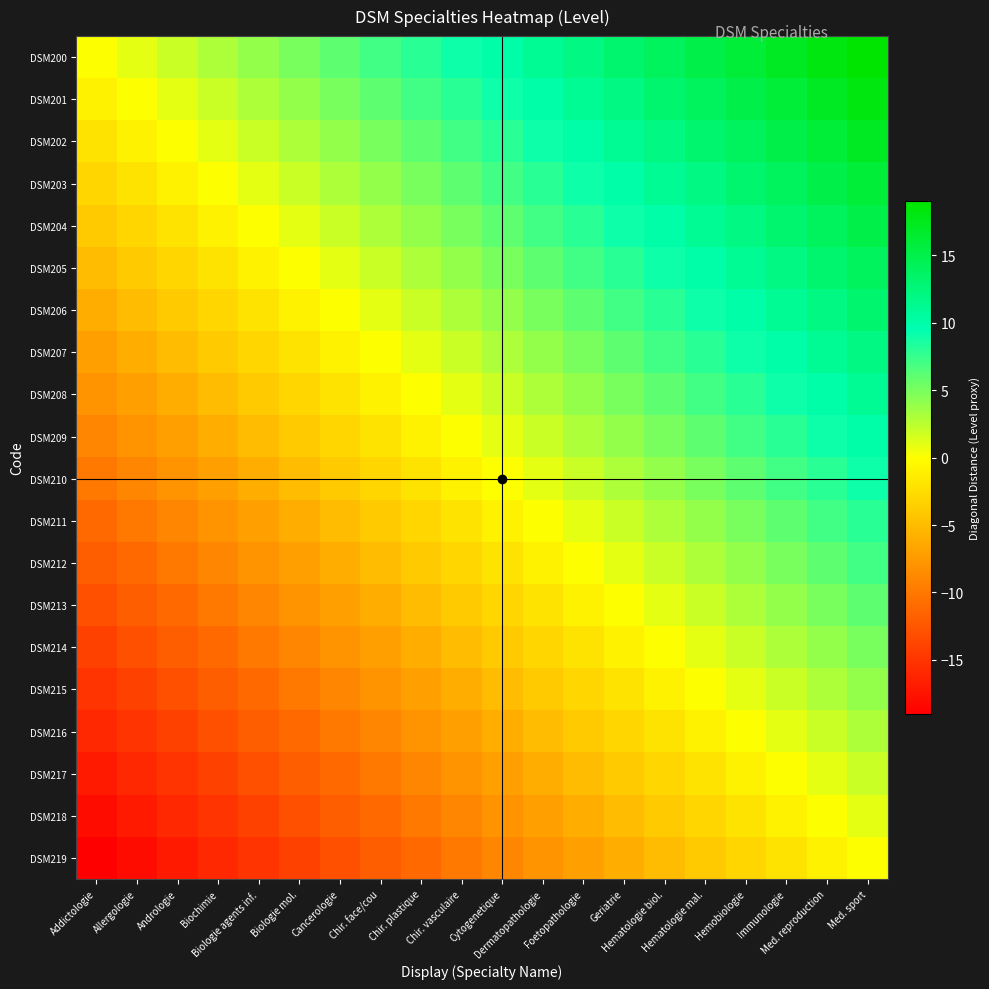

Reading left to right, list all the values displayed in this chart.

DSM200: Addictologie=0	Allergologie=1	Andrologie=2	Biochimie=3	Biologie agents inf.=4	Biologie mol.=5	Cancerologie=6	Chir. face/cou=7	Chir. plastique=8	Chir. vasculaire=9	Cytogenetique=10	Dermatopathologie=11	Foetopathologie=12	Geriatrie=13	Hematologie biol.=14	Hematologie mal.=15	Hemobiologie=16	Immunologie=17	Med. reproduction=18	Med. sport=19
DSM201: Addictologie=-1	Allergologie=0	Andrologie=1	Biochimie=2	Biologie agents inf.=3	Biologie mol.=4	Cancerologie=5	Chir. face/cou=6	Chir. plastique=7	Chir. vasculaire=8	Cytogenetique=9	Dermatopathologie=10	Foetopathologie=11	Geriatrie=12	Hematologie biol.=13	Hematologie mal.=14	Hemobiologie=15	Immunologie=16	Med. reproduction=17	Med. sport=18
DSM202: Addictologie=-2	Allergologie=-1	Andrologie=0	Biochimie=1	Biologie agents inf.=2	Biologie mol.=3	Cancerologie=4	Chir. face/cou=5	Chir. plastique=6	Chir. vasculaire=7	Cytogenetique=8	Dermatopathologie=9	Foetopathologie=10	Geriatrie=11	Hematologie biol.=12	Hematologie mal.=13	Hemobiologie=14	Immunologie=15	Med. reproduction=16	Med. sport=17
DSM203: Addictologie=-3	Allergologie=-2	Andrologie=-1	Biochimie=0	Biologie agents inf.=1	Biologie mol.=2	Cancerologie=3	Chir. face/cou=4	Chir. plastique=5	Chir. vasculaire=6	Cytogenetique=7	Dermatopathologie=8	Foetopathologie=9	Geriatrie=10	Hematologie biol.=11	Hematologie mal.=12	Hemobiologie=13	Immunologie=14	Med. reproduction=15	Med. sport=16
DSM204: Addictologie=-4	Allergologie=-3	Andrologie=-2	Biochimie=-1	Biologie agents inf.=0	Biologie mol.=1	Cancerologie=2	Chir. face/cou=3	Chir. plastique=4	Chir. vasculaire=5	Cytogenetique=6	Dermatopathologie=7	Foetopathologie=8	Geriatrie=9	Hematologie biol.=10	Hematologie mal.=11	Hemobiologie=12	Immunologie=13	Med. reproduction=14	Med. sport=15
DSM205: Addictologie=-5	Allergologie=-4	Andrologie=-3	Biochimie=-2	Biologie agents inf.=-1	Biologie mol.=0	Cancerologie=1	Chir. face/cou=2	Chir. plastique=3	Chir. vasculaire=4	Cytogenetique=5	Dermatopathologie=6	Foetopathologie=7	Geriatrie=8	Hematologie biol.=9	Hematologie mal.=10	Hemobiologie=11	Immunologie=12	Med. reproduction=13	Med. sport=14
DSM206: Addictologie=-6	Allergologie=-5	Andrologie=-4	Biochimie=-3	Biologie agents inf.=-2	Biologie mol.=-1	Cancerologie=0	Chir. face/cou=1	Chir. plastique=2	Chir. vasculaire=3	Cytogenetique=4	Dermatopathologie=5	Foetopathologie=6	Geriatrie=7	Hematologie biol.=8	Hematologie mal.=9	Hemobiologie=10	Immunologie=11	Med. reproduction=12	Med. sport=13
DSM207: Addictologie=-7	Allergologie=-6	Andrologie=-5	Biochimie=-4	Biologie agents inf.=-3	Biologie mol.=-2	Cancerologie=-1	Chir. face/cou=0	Chir. plastique=1	Chir. vasculaire=2	Cytogenetique=3	Dermatopathologie=4	Foetopathologie=5	Geriatrie=6	Hematologie biol.=7	Hematologie mal.=8	Hemobiologie=9	Immunologie=10	Med. reproduction=11	Med. sport=12
DSM208: Addictologie=-8	Allergologie=-7	Andrologie=-6	Biochimie=-5	Biologie agents inf.=-4	Biologie mol.=-3	Cancerologie=-2	Chir. face/cou=-1	Chir. plastique=0	Chir. vasculaire=1	Cytogenetique=2	Dermatopathologie=3	Foetopathologie=4	Geriatrie=5	Hematologie biol.=6	Hematologie mal.=7	Hemobiologie=8	Immunologie=9	Med. reproduction=10	Med. sport=11
DSM209: Addictologie=-9	Allergologie=-8	Andrologie=-7	Biochimie=-6	Biologie agents inf.=-5	Biologie mol.=-4	Cancerologie=-3	Chir. face/cou=-2	Chir. plastique=-1	Chir. vasculaire=0	Cytogenetique=1	Dermatopathologie=2	Foetopathologie=3	Geriatrie=4	Hematologie biol.=5	Hematologie mal.=6	Hemobiologie=7	Immunologie=8	Med. reproduction=9	Med. sport=10
DSM210: Addictologie=-10	Allergologie=-9	Andrologie=-8	Biochimie=-7	Biologie agents inf.=-6	Biologie mol.=-5	Cancerologie=-4	Chir. face/cou=-3	Chir. plastique=-2	Chir. vasculaire=-1	Cytogenetique=0	Dermatopathologie=1	Foetopathologie=2	Geriatrie=3	Hematologie biol.=4	Hematologie mal.=5	Hemobiologie=6	Immunologie=7	Med. reproduction=8	Med. sport=9
DSM211: Addictologie=-11	Allergologie=-10	Andrologie=-9	Biochimie=-8	Biologie agents inf.=-7	Biologie mol.=-6	Cancerologie=-5	Chir. face/cou=-4	Chir. plastique=-3	Chir. vasculaire=-2	Cytogenetique=-1	Dermatopathologie=0	Foetopathologie=1	Geriatrie=2	Hematologie biol.=3	Hematologie mal.=4	Hemobiologie=5	Immunologie=6	Med. reproduction=7	Med. sport=8
DSM212: Addictologie=-12	Allergologie=-11	Andrologie=-10	Biochimie=-9	Biologie agents inf.=-8	Biologie mol.=-7	Cancerologie=-6	Chir. face/cou=-5	Chir. plastique=-4	Chir. vasculaire=-3	Cytogenetique=-2	Dermatopathologie=-1	Foetopathologie=0	Geriatrie=1	Hematologie biol.=2	Hematologie mal.=3	Hemobiologie=4	Immunologie=5	Med. reproduction=6	Med. sport=7
DSM213: Addictologie=-13	Allergologie=-12	Andrologie=-11	Biochimie=-10	Biologie agents inf.=-9	Biologie mol.=-8	Cancerologie=-7	Chir. face/cou=-6	Chir. plastique=-5	Chir. vasculaire=-4	Cytogenetique=-3	Dermatopathologie=-2	Foetopathologie=-1	Geriatrie=0	Hematologie biol.=1	Hematologie mal.=2	Hemobiologie=3	Immunologie=4	Med. reproduction=5	Med. sport=6
DSM214: Addictologie=-14	Allergologie=-13	Andrologie=-12	Biochimie=-11	Biologie agents inf.=-10	Biologie mol.=-9	Cancerologie=-8	Chir. face/cou=-7	Chir. plastique=-6	Chir. vasculaire=-5	Cytogenetique=-4	Dermatopathologie=-3	Foetopathologie=-2	Geriatrie=-1	Hematologie biol.=0	Hematologie mal.=1	Hemobiologie=2	Immunologie=3	Med. reproduction=4	Med. sport=5
DSM215: Addictologie=-15	Allergologie=-14	Andrologie=-13	Biochimie=-12	Biologie agents inf.=-11	Biologie mol.=-10	Cancerologie=-9	Chir. face/cou=-8	Chir. plastique=-7	Chir. vasculaire=-6	Cytogenetique=-5	Dermatopathologie=-4	Foetopathologie=-3	Geriatrie=-2	Hematologie biol.=-1	Hematologie mal.=0	Hemobiologie=1	Immunologie=2	Med. reproduction=3	Med. sport=4
DSM216: Addictologie=-16	Allergologie=-15	Andrologie=-14	Biochimie=-13	Biologie agents inf.=-12	Biologie mol.=-11	Cancerologie=-10	Chir. face/cou=-9	Chir. plastique=-8	Chir. vasculaire=-7	Cytogenetique=-6	Dermatopathologie=-5	Foetopathologie=-4	Geriatrie=-3	Hematologie biol.=-2	Hematologie mal.=-1	Hemobiologie=0	Immunologie=1	Med. reproduction=2	Med. sport=3
DSM217: Addictologie=-17	Allergologie=-16	Andrologie=-15	Biochimie=-14	Biologie agents inf.=-13	Biologie mol.=-12	Cancerologie=-11	Chir. face/cou=-10	Chir. plastique=-9	Chir. vasculaire=-8	Cytogenetique=-7	Dermatopathologie=-6	Foetopathologie=-5	Geriatrie=-4	Hematologie biol.=-3	Hematologie mal.=-2	Hemobiologie=-1	Immunologie=0	Med. reproduction=1	Med. sport=2
DSM218: Addictologie=-18	Allergologie=-17	Andrologie=-16	Biochimie=-15	Biologie agents inf.=-14	Biologie mol.=-13	Cancerologie=-12	Chir. face/cou=-11	Chir. plastique=-10	Chir. vasculaire=-9	Cytogenetique=-8	Dermatopathologie=-7	Foetopathologie=-6	Geriatrie=-5	Hematologie biol.=-4	Hematologie mal.=-3	Hemobiologie=-2	Immunologie=-1	Med. reproduction=0	Med. sport=1
DSM219: Addictologie=-19	Allergologie=-18	Andrologie=-17	Biochimie=-16	Biologie agents inf.=-15	Biologie mol.=-14	Cancerologie=-13	Chir. face/cou=-12	Chir. plastique=-11	Chir. vasculaire=-10	Cytogenetique=-9	Dermatopathologie=-8	Foetopathologie=-7	Geriatrie=-6	Hematologie biol.=-5	Hematologie mal.=-4	Hemobiologie=-3	Immunologie=-2	Med. reproduction=-1	Med. sport=0